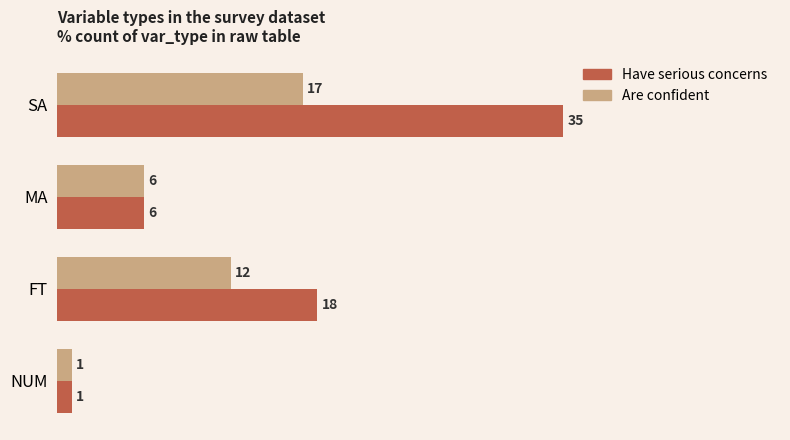

What is the sum of all Are confident values?

36